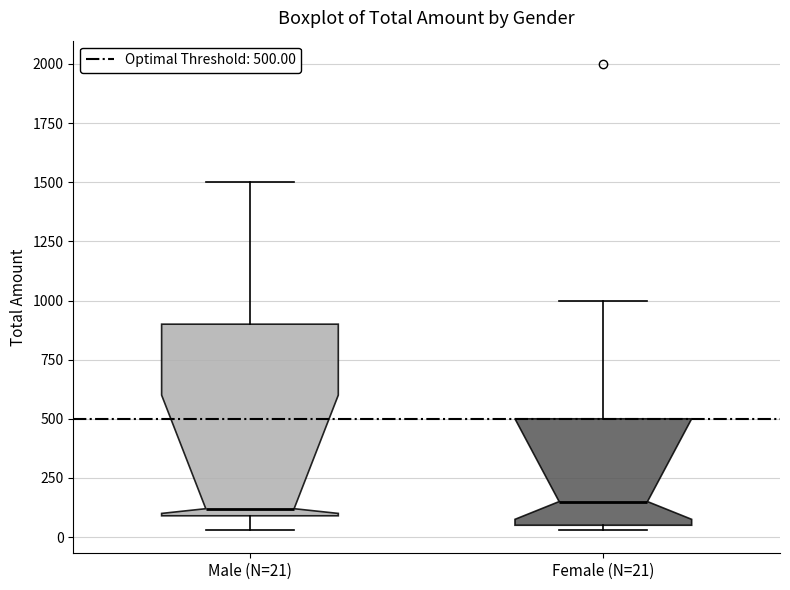

Reading left to right, transcribe this box plot: for each box, give where its median line is, the range the box spans, and where its two whiskers end, as read against the y-axis. The values are not printed on the chart, so give them approximately, as read against the axis.

Male (N=21): median 100 (just above the box's lower edge), box 100 to 900, whiskers 50 to 1500
Female (N=21): median 150, box 50 to 500, whiskers 50 (just below the box's lower edge) to 1000